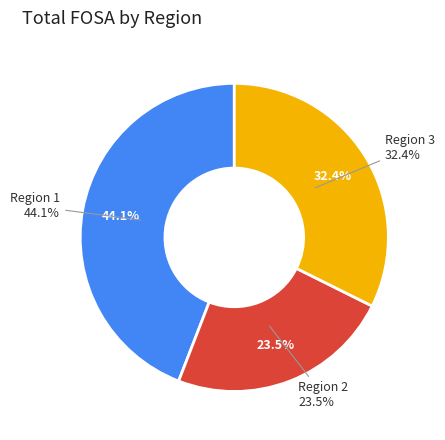

Is Region 2 the majority of the pie?

No